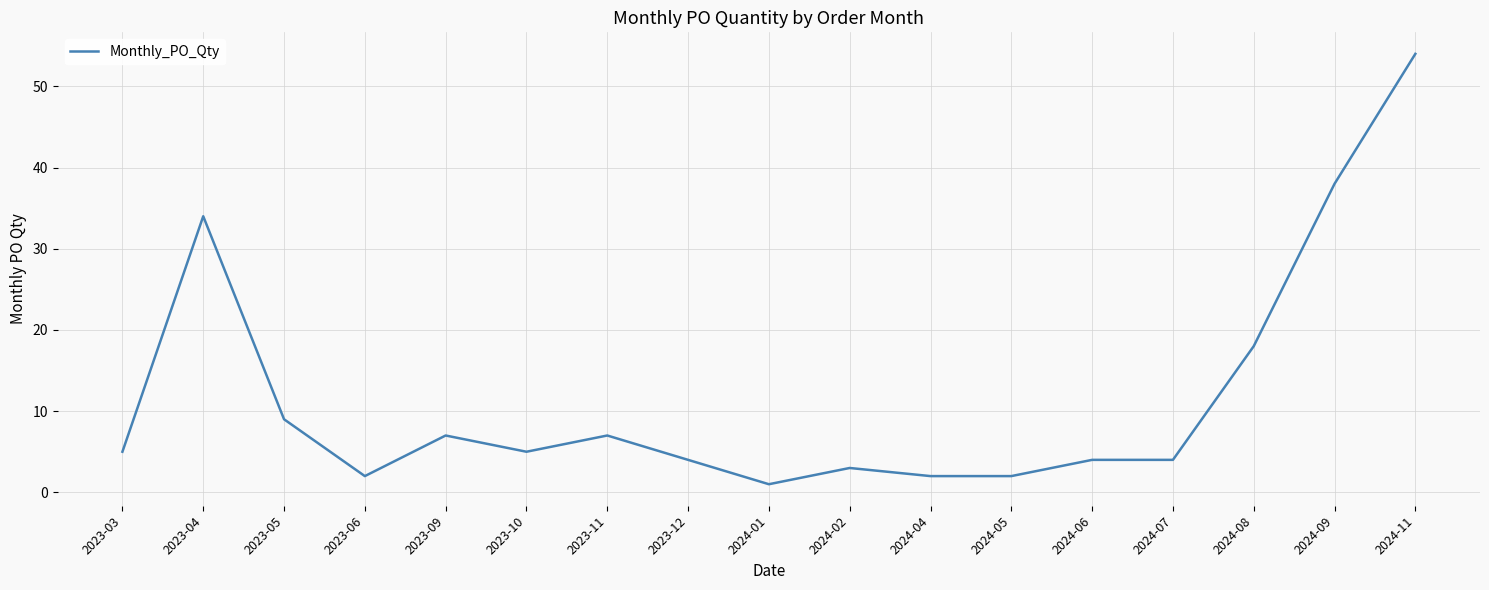

Where is the data nearest to the value 27?

2023-04